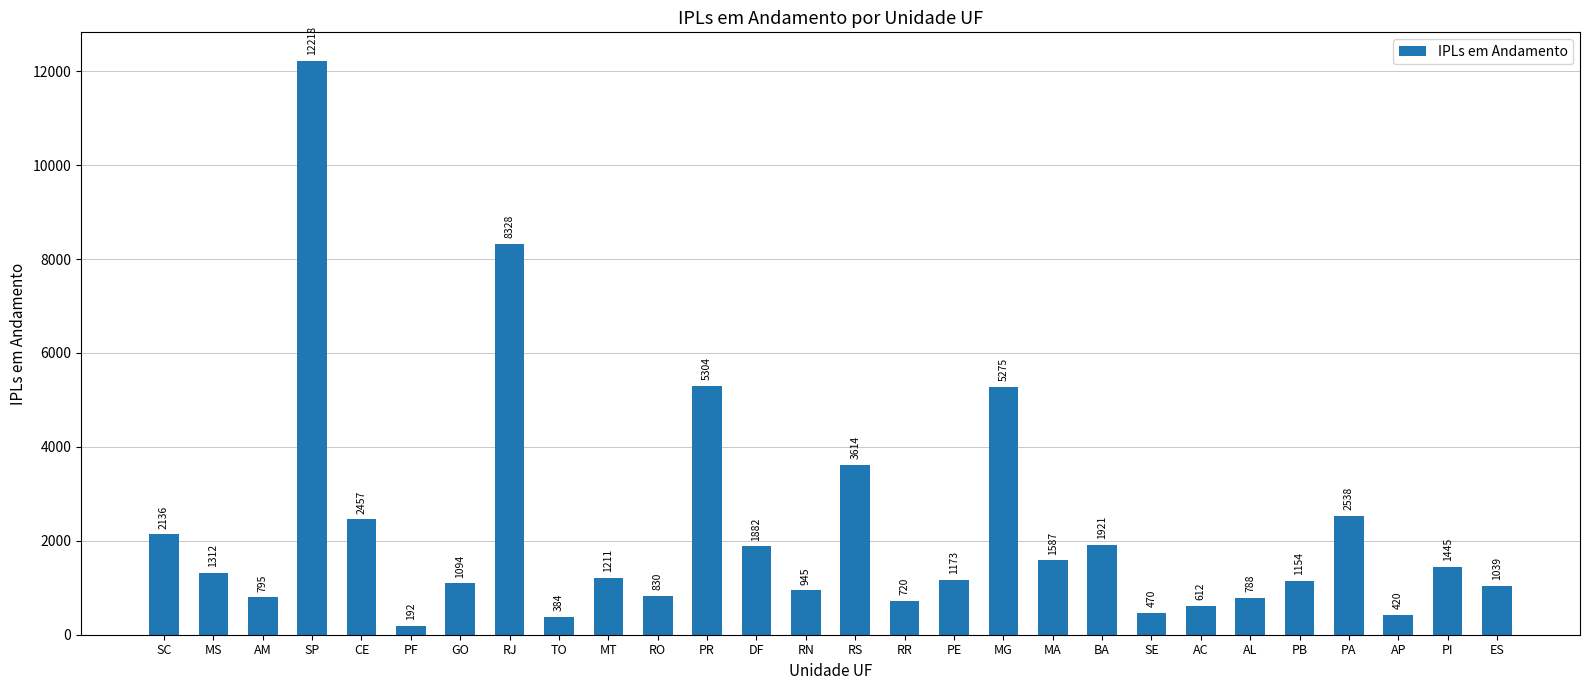

Reading right to left, transcribe all the data shown in this chart.

1039	1445	420	2538	1154	788	612	470	1921	1587	5275	1173	720	3614	945	1882	5304	830	1211	384	8328	1094	192	2457	12218	795	1312	2136